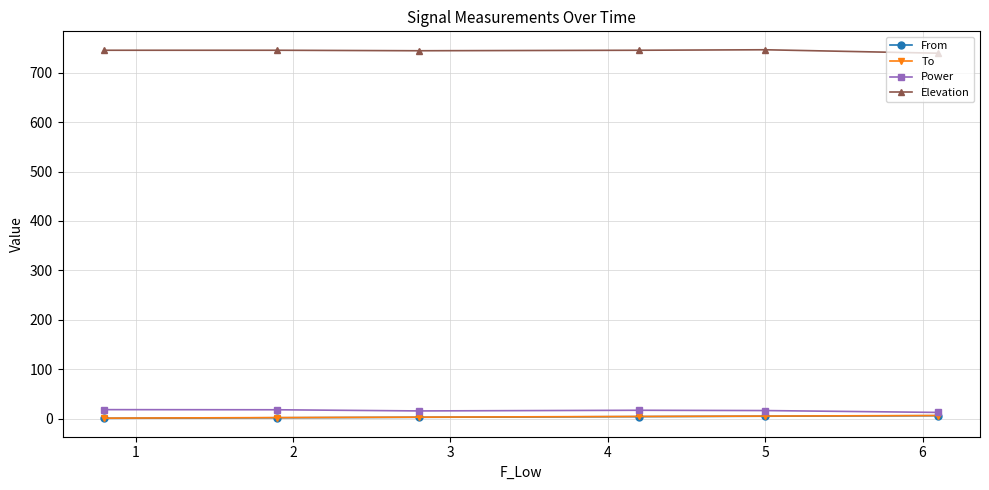

What is the minimum value for Elevation?

739.3